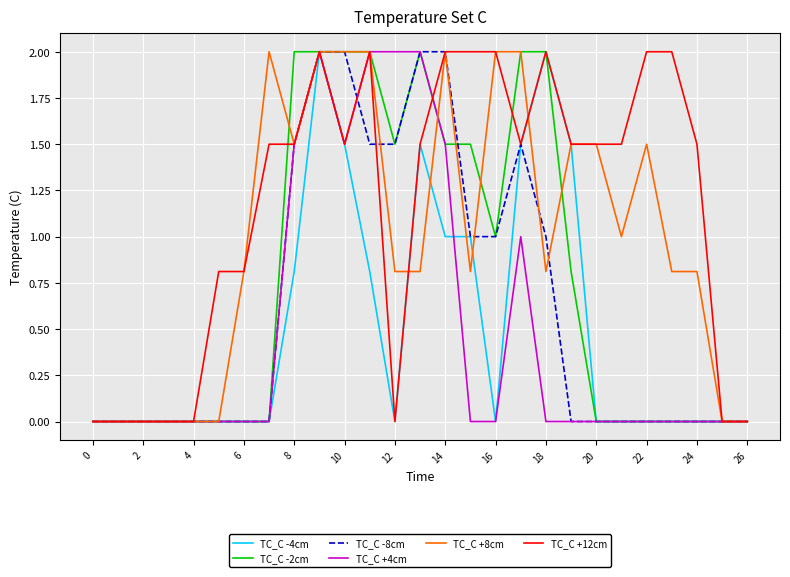

What is the maximum value shown in the chart?

2.0